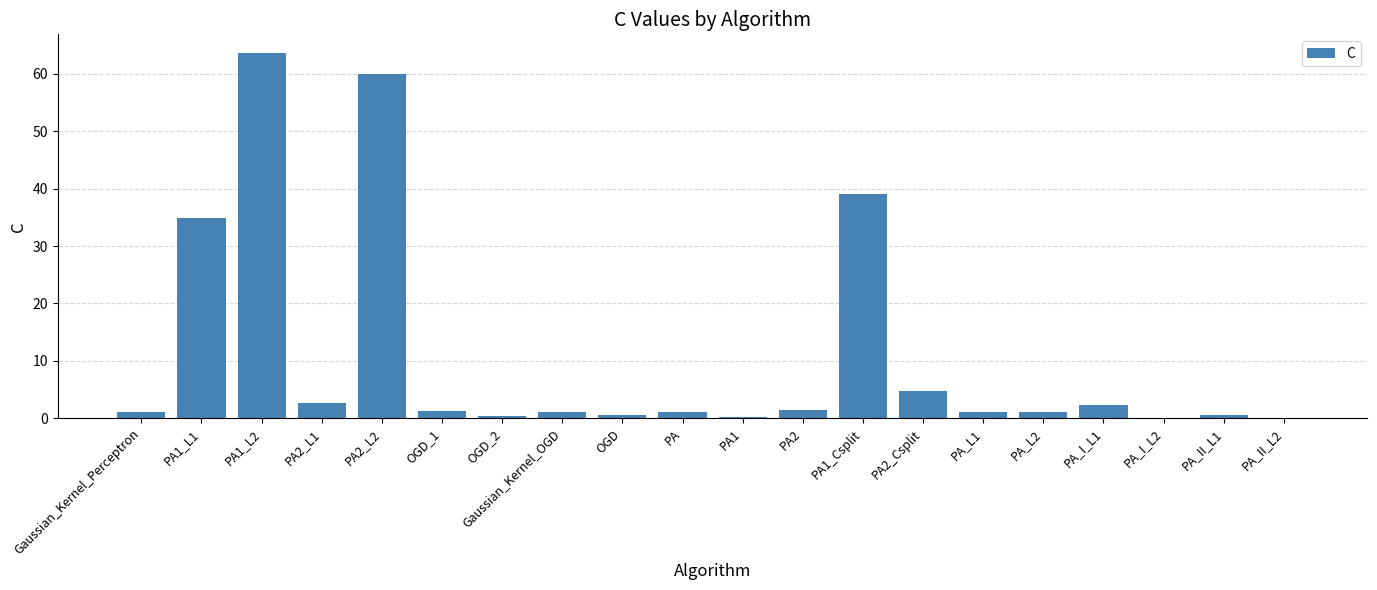

At which category does the chart reach its peak across all series?

PA1_L2